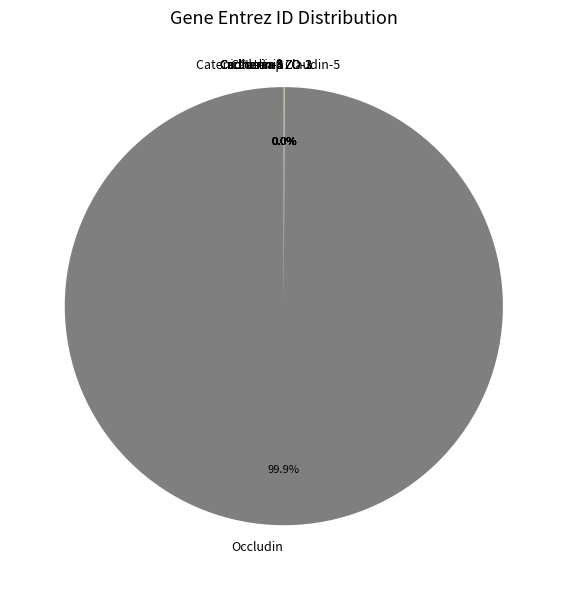

Is there any slice that represents more than half of the pie?

Yes